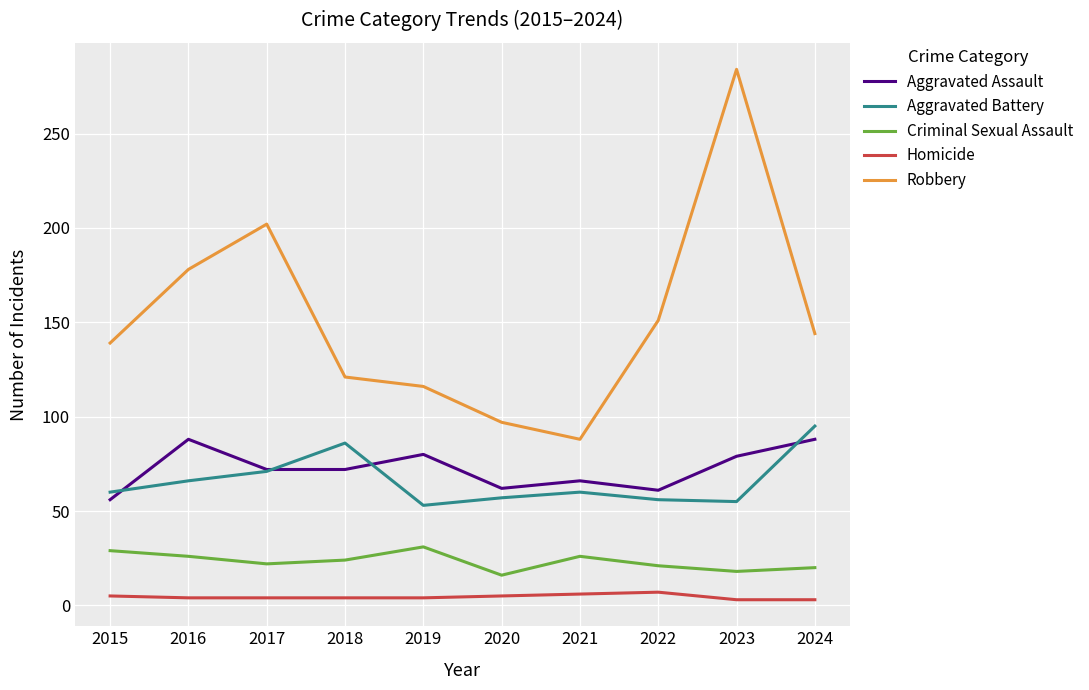

Is the value of Homicide at 2018 greater than the value of Aggravated Battery at 2022?

No